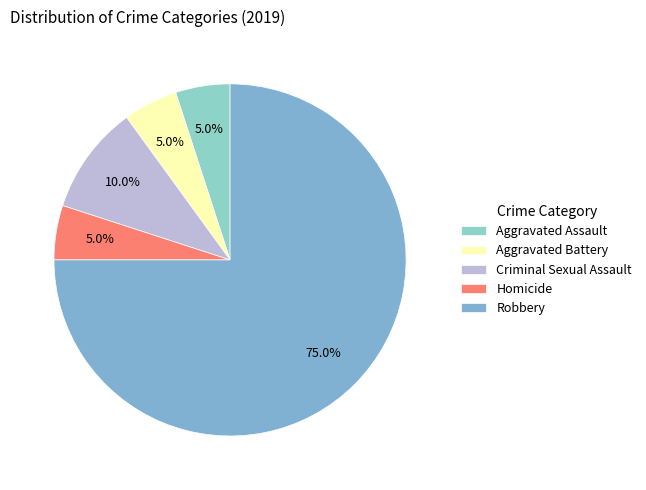

Which slice is the largest?

Robbery